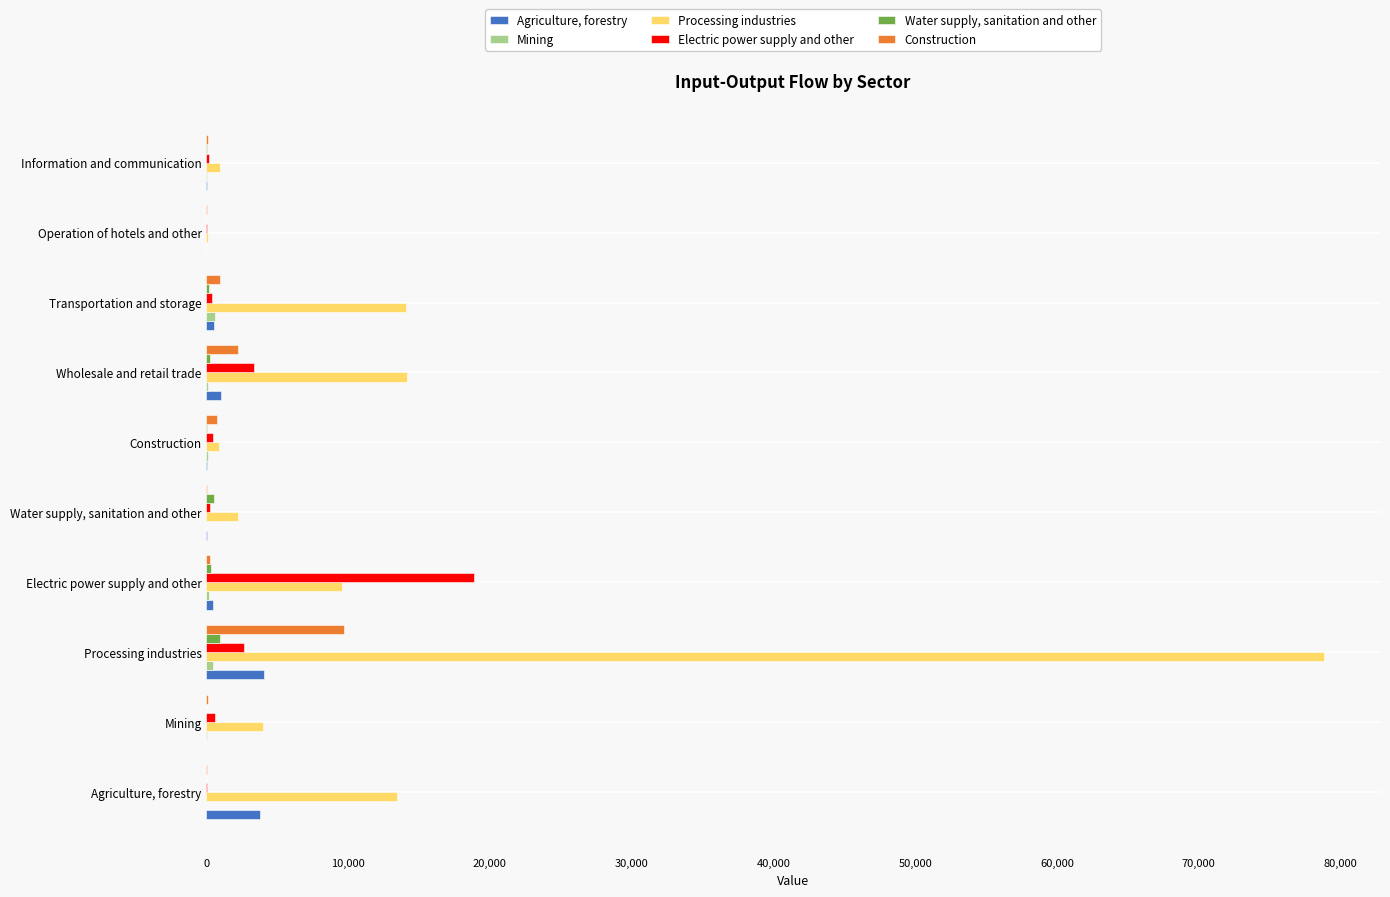

Which category has the highest value across all series?

Processing industries